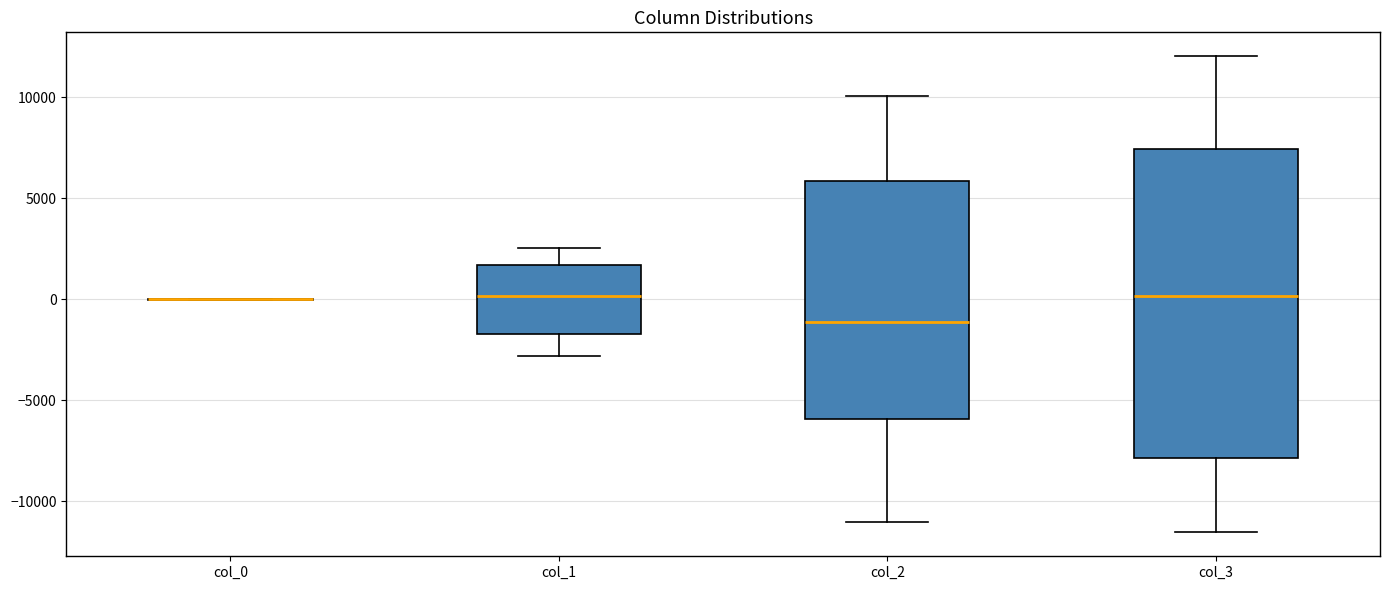

Where does the median line of the box for col_1 sit on the y-axis? The values are not printed on the chart, so give them approximately, as read against the axis.

0